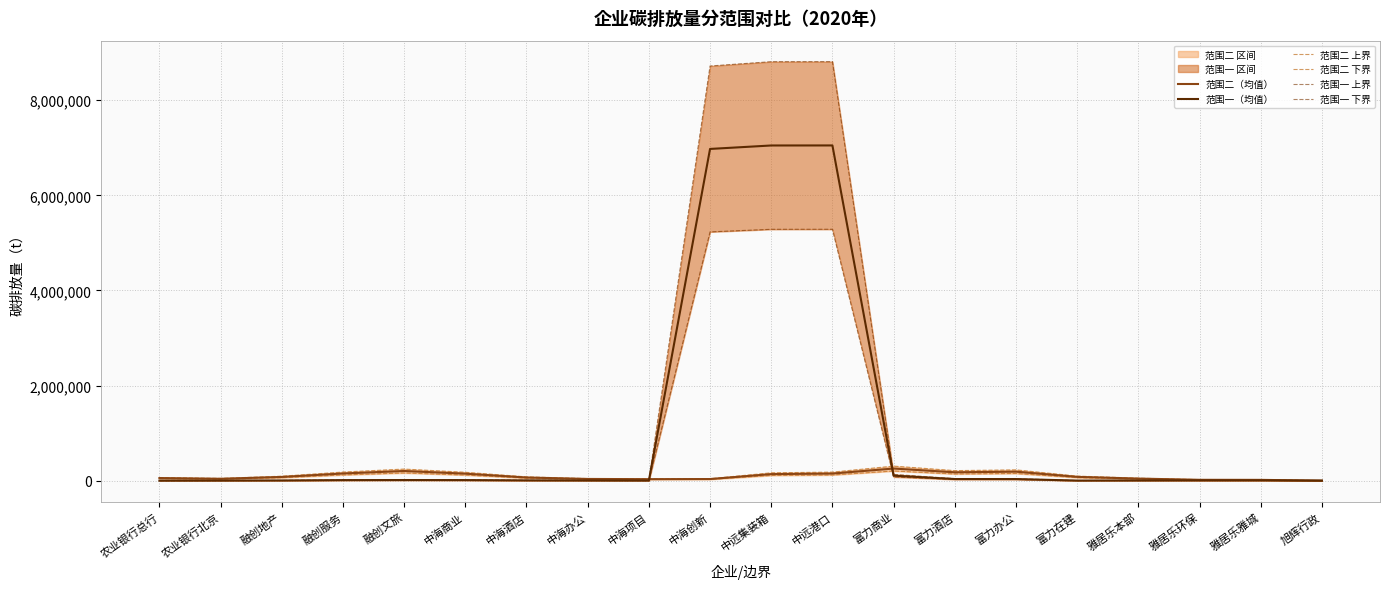

True or false: 范围二 上界 has a value of 166256.0 at 中远集装箱.

True